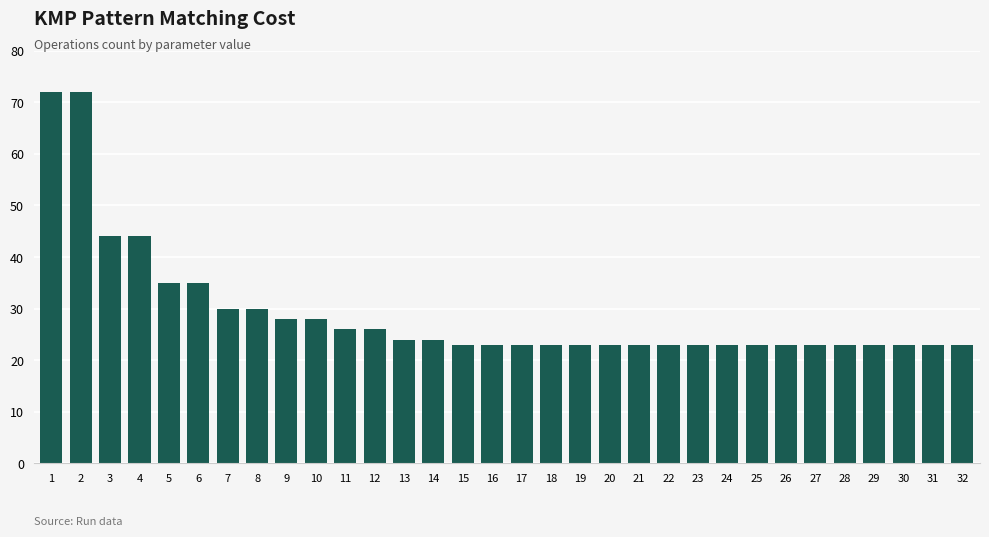

True or false: the data shows 41 at 17.

False